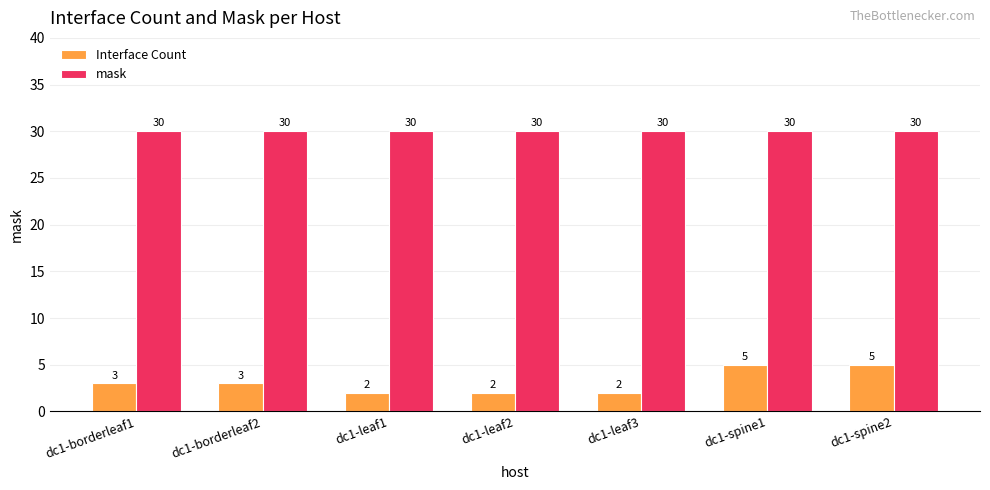

What is the difference between the highest and lowest values at dc1-leaf1?

28